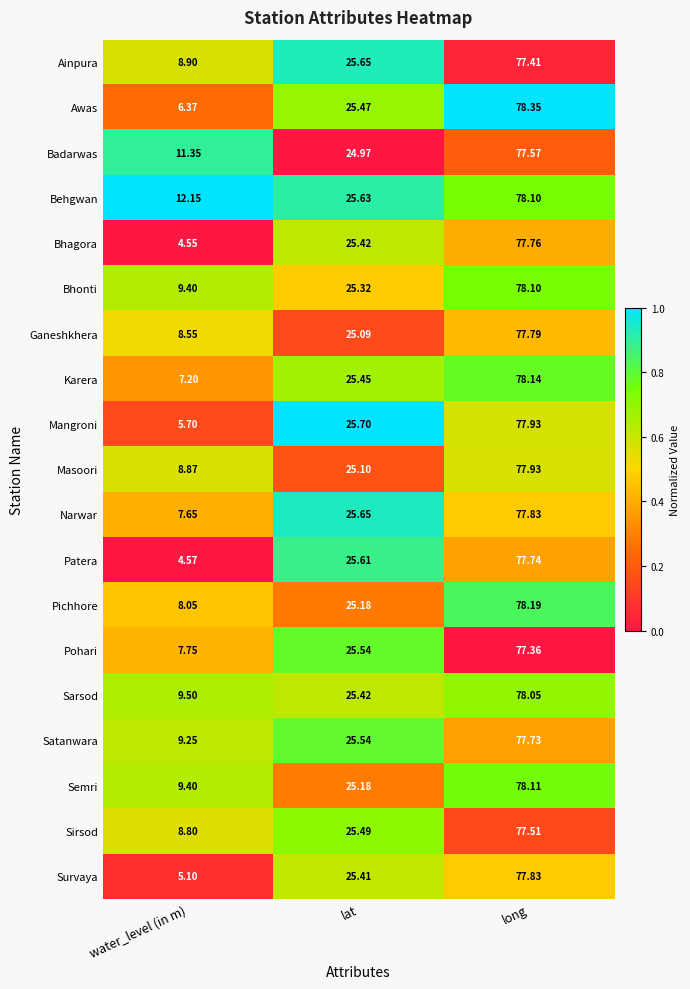

At which category is the sum across all series the highest?

long